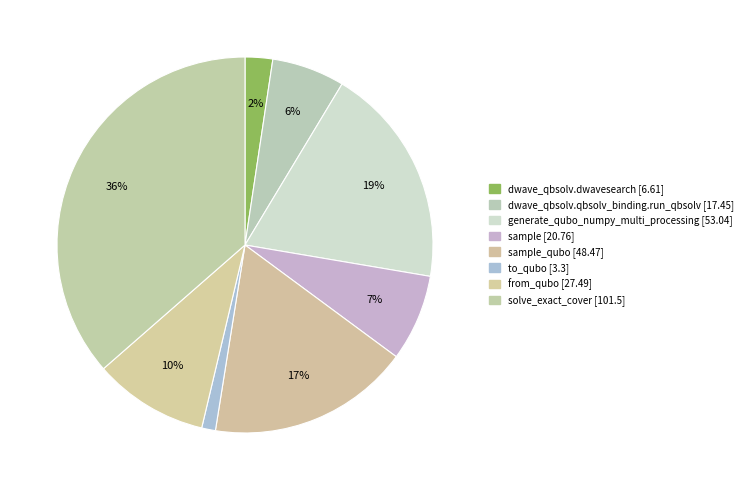

How many segments does this pie chart have?

8